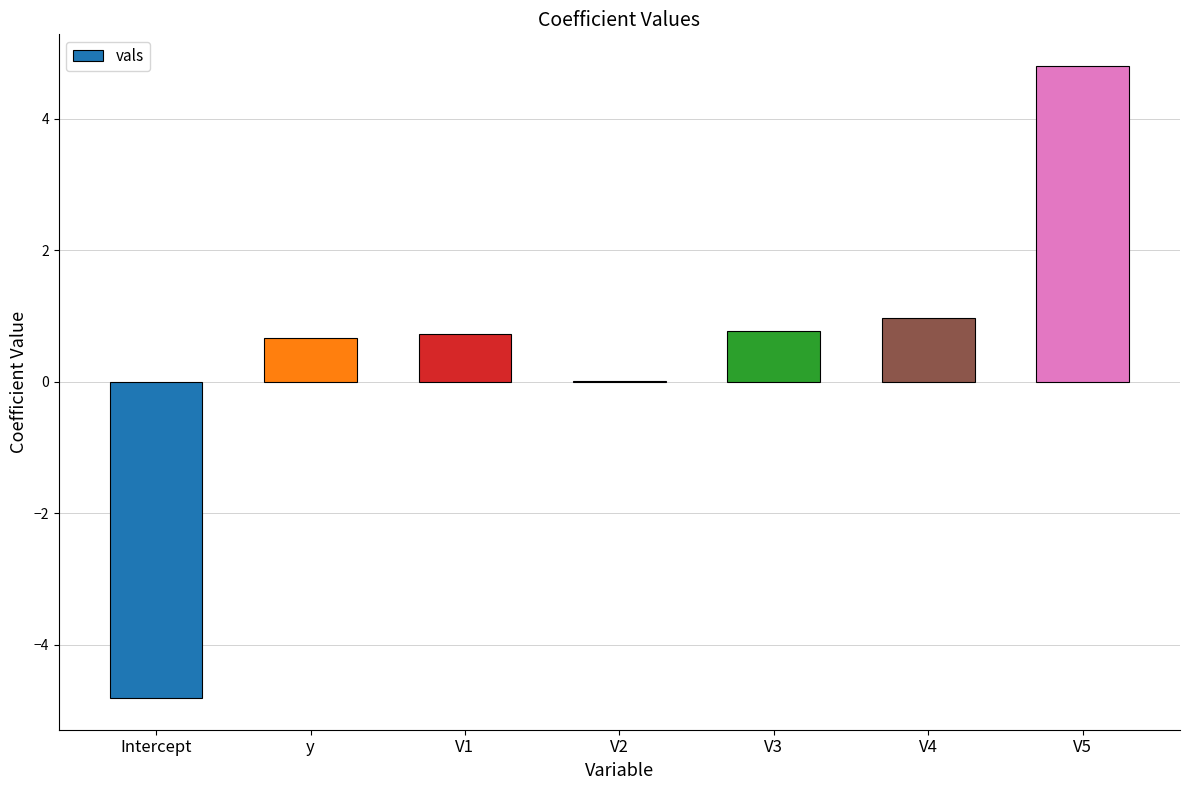

Count the number of categories in the chart.

7